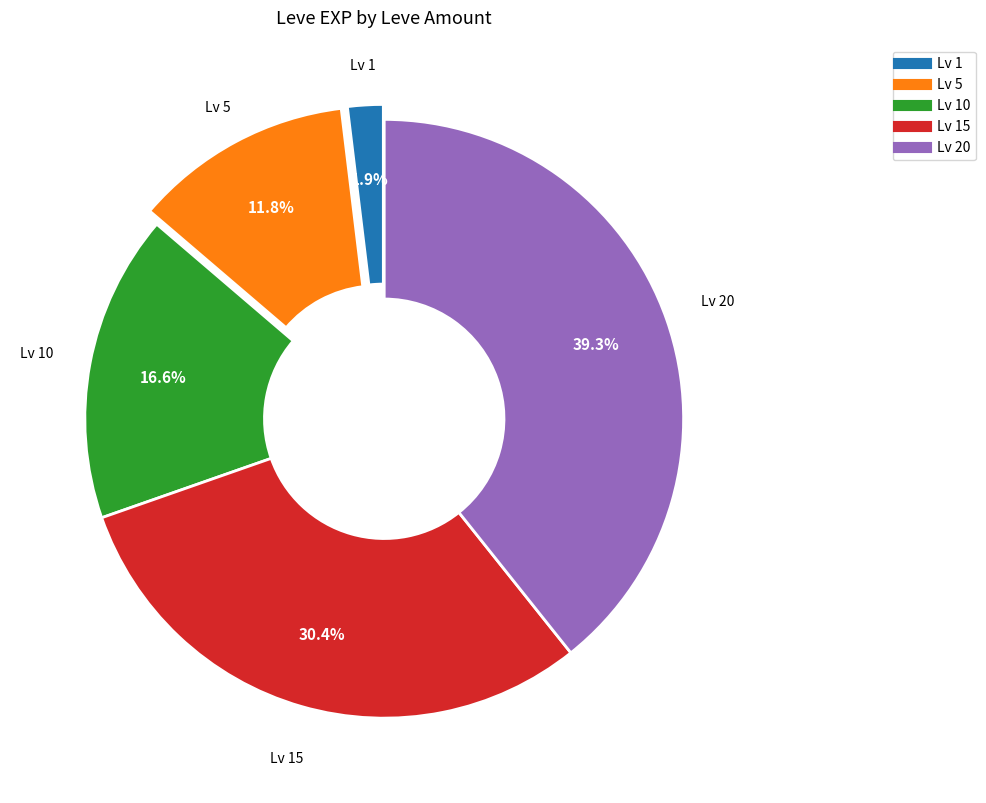

Is there any slice that represents more than half of the pie?

No